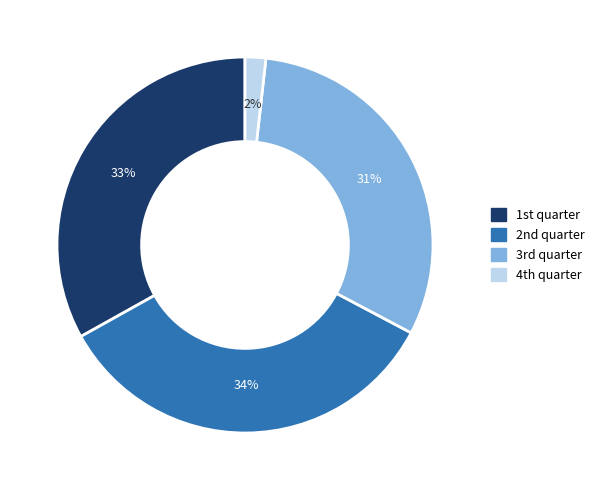

Is there a majority slice in this chart?

No